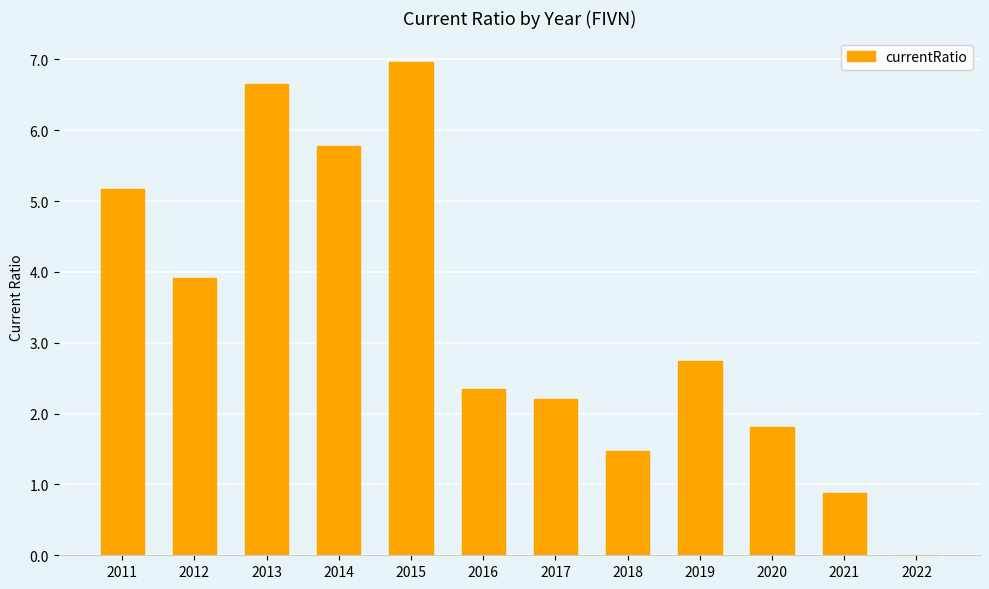

What is the change in value from 2012 to 2016?

-1.6